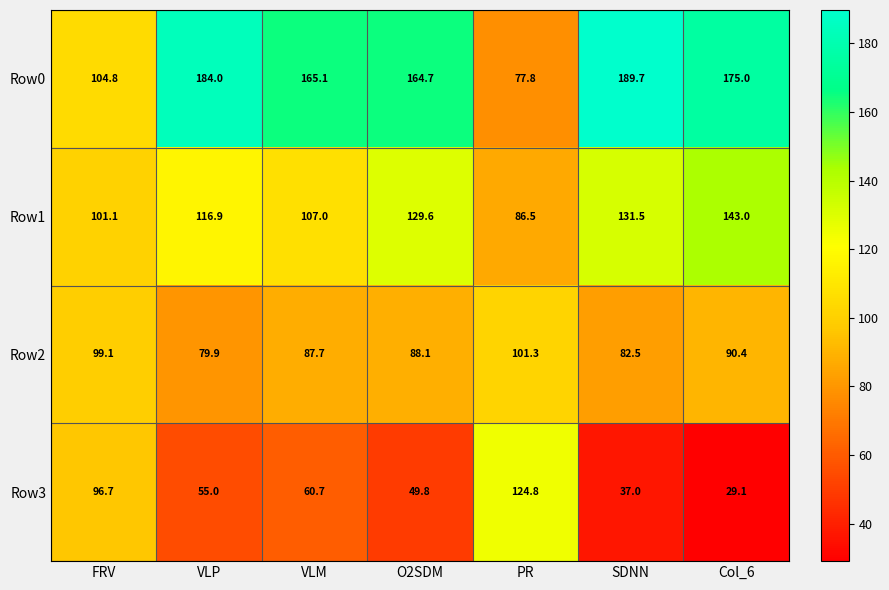

Which label corresponds to the smallest value in the chart?

Col_6